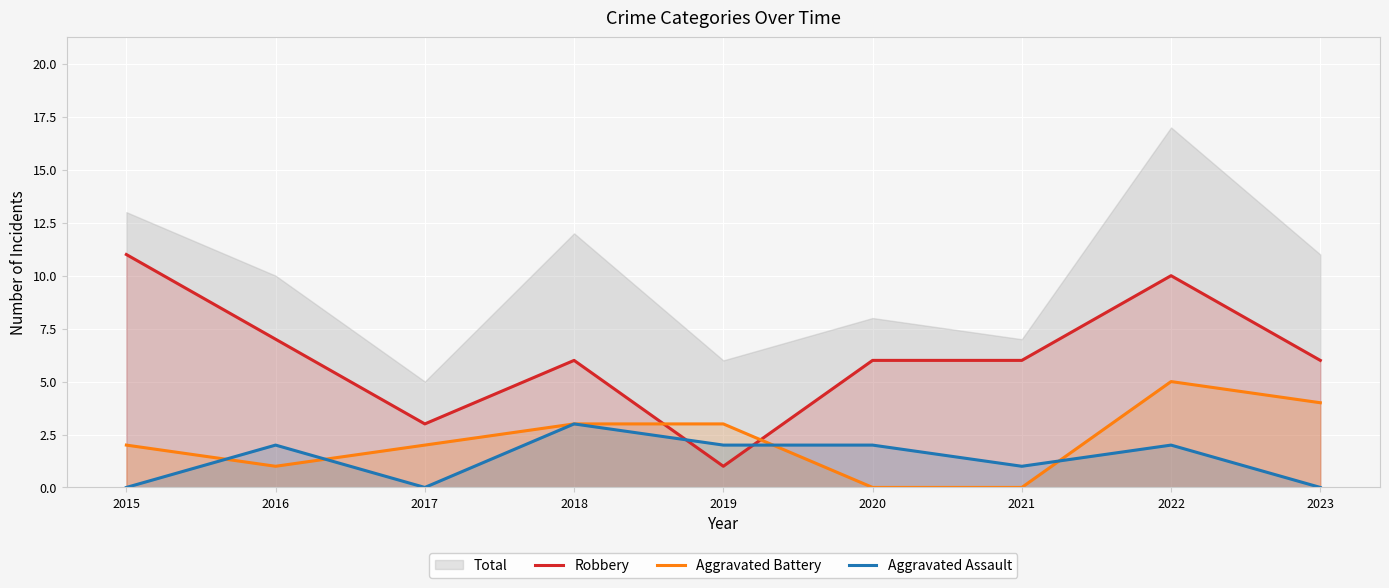

Does the chart display data point markers on the line(s)?

No